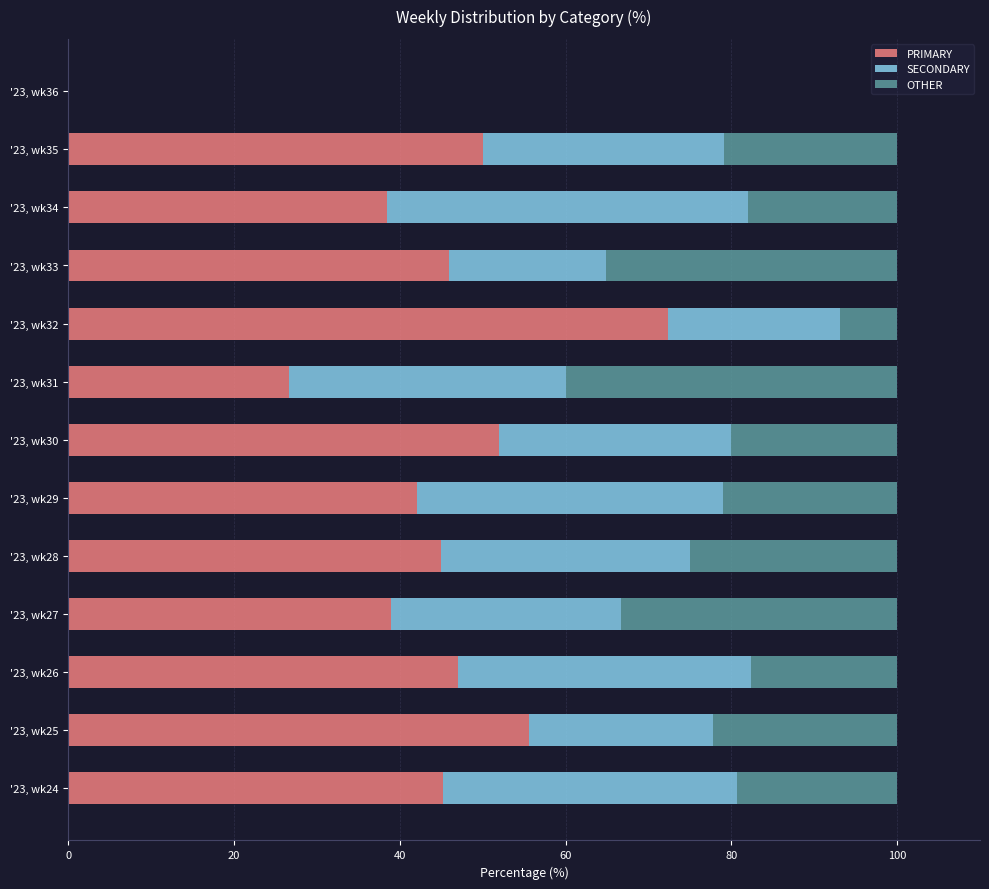

What is the highest value of the PRIMARY series?

72.4